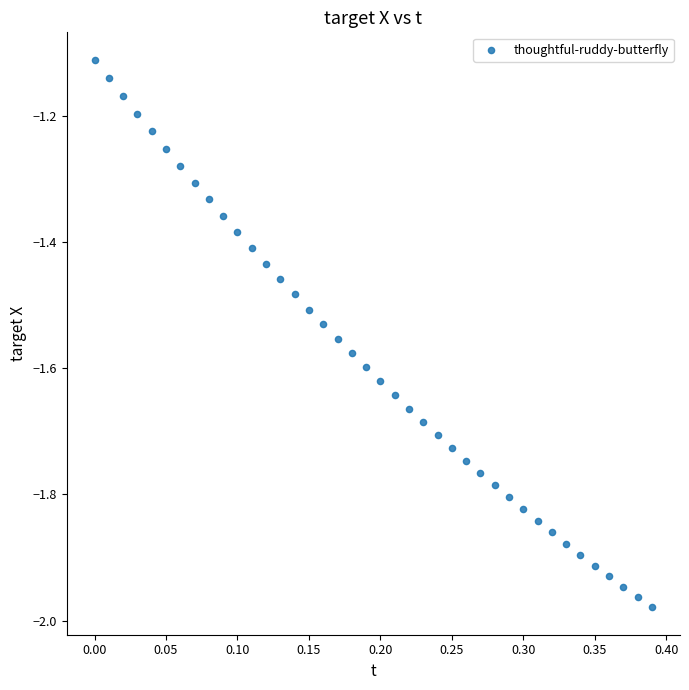

What is the range of X values (max minus min)?

0.4